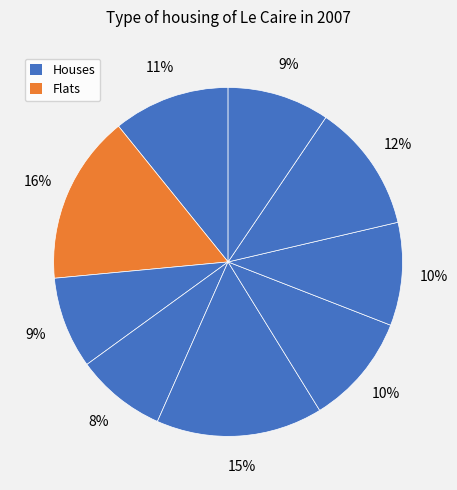

How many segments does this pie chart have?

9